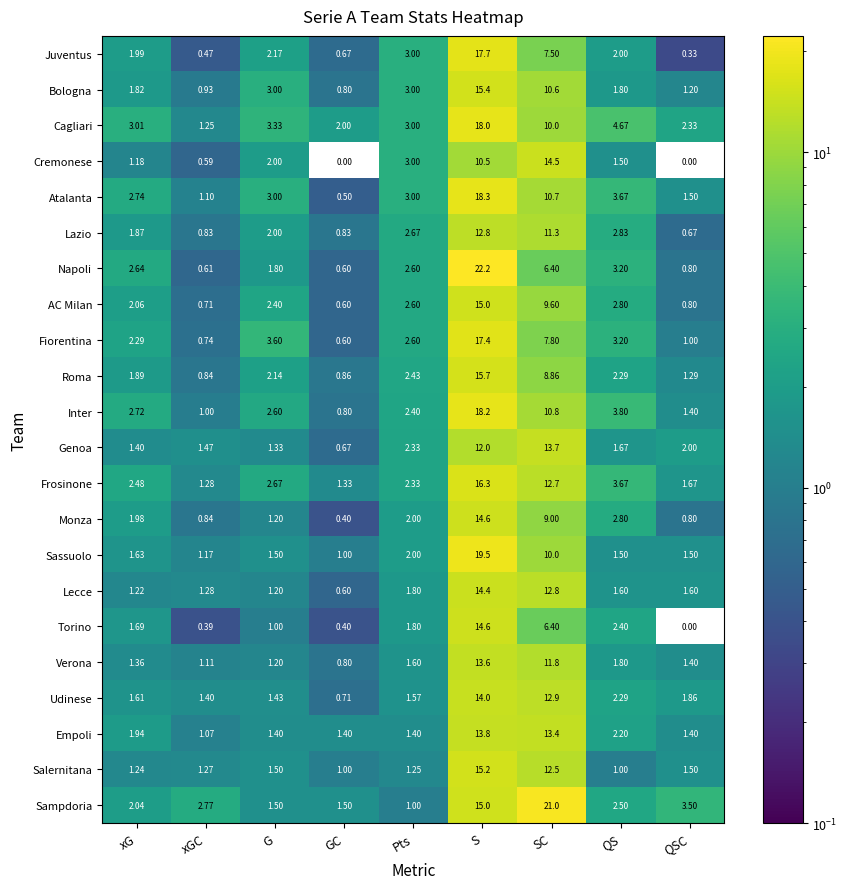

At which label does Roma reach its minimum?

xGC